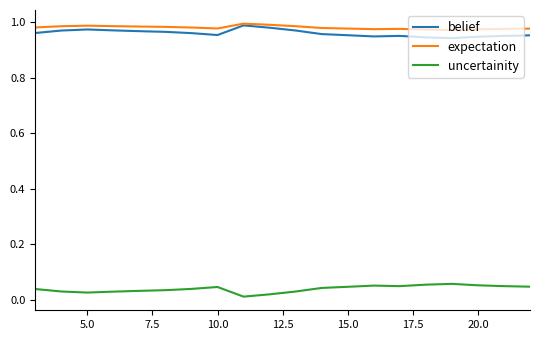

True or false: uncertainity and belief cross at least once.

False